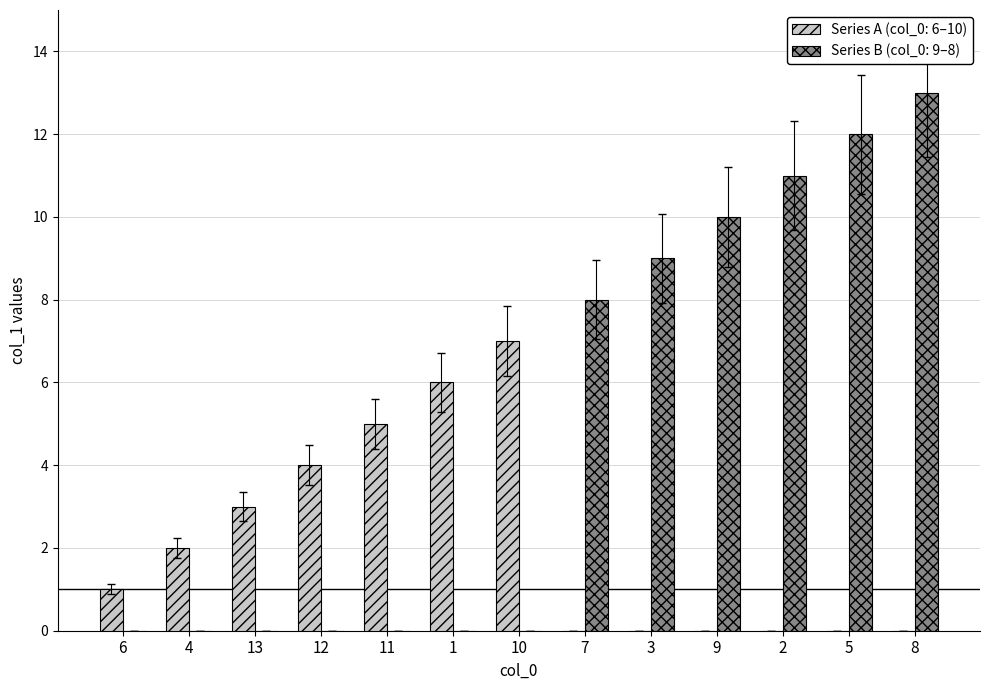

The value of Series B (col_0: 9–8) at 12 is 0. True or false?

True